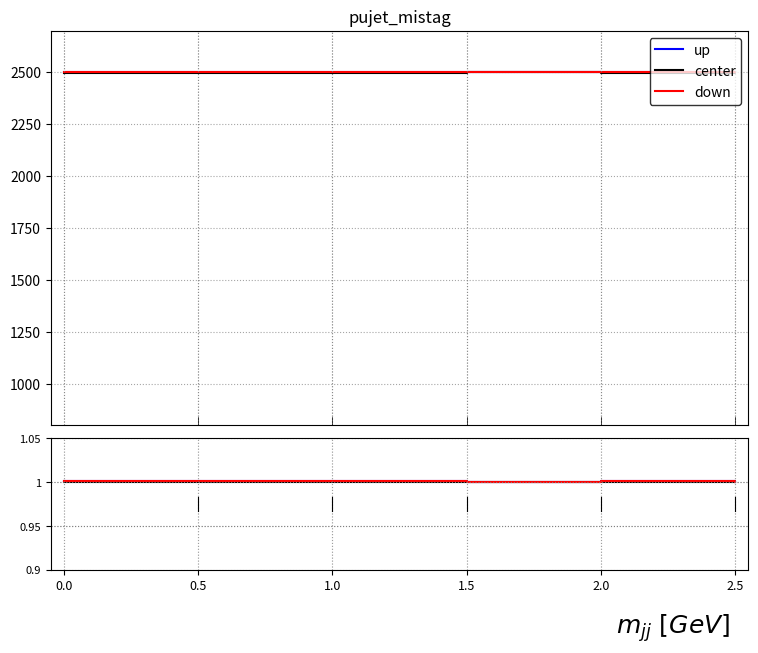

Reading right to left, list all the values displayed in this chart.

up: 2.5=1.0	2.0=1.0	1.5=1.0	1.0=1.0	0.5=1.0	0.0=1.0
center: 2.5=1.0	2.0=1.0	1.5=1.0	1.0=1.0	0.5=1.0	0.0=1.0
down: 2.5=1.0	2.0=1.0	1.5=1.0	1.0=1.0	0.5=1.0	0.0=1.0